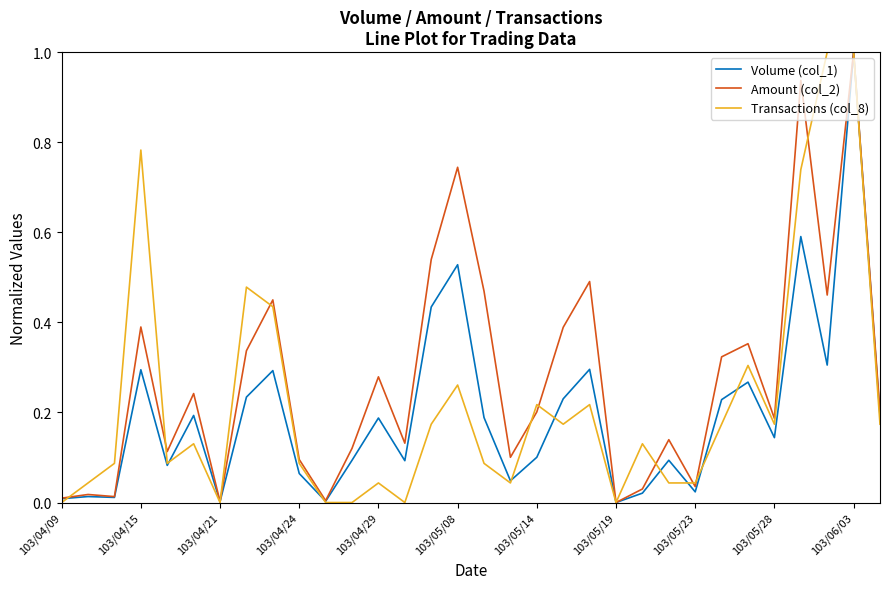

What is the maximum value for Volume (col_1)?

1.0